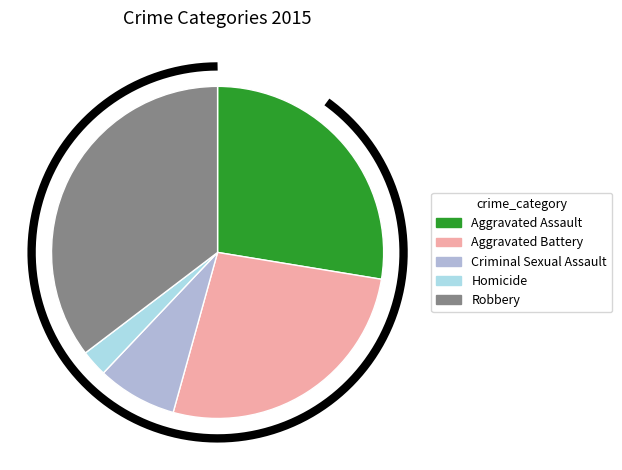

How many segments does this pie chart have?

5